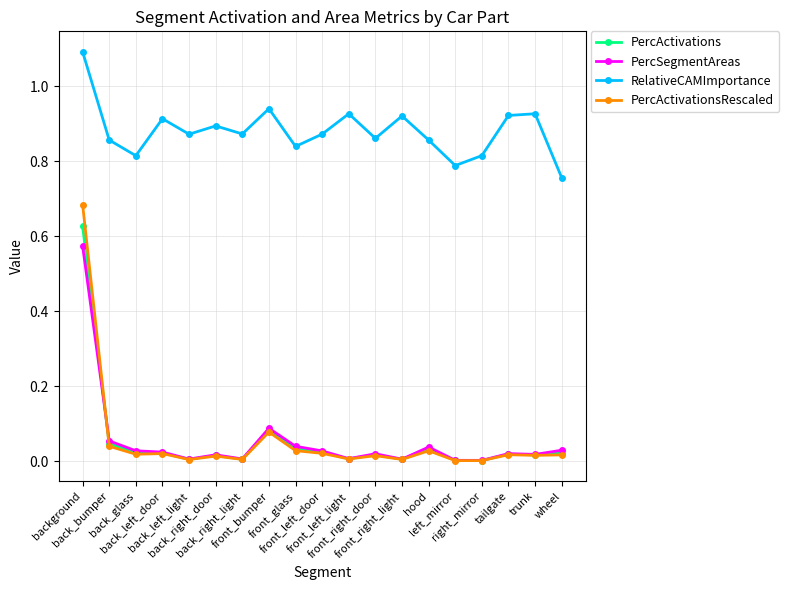

Count the number of categories in the chart.

19